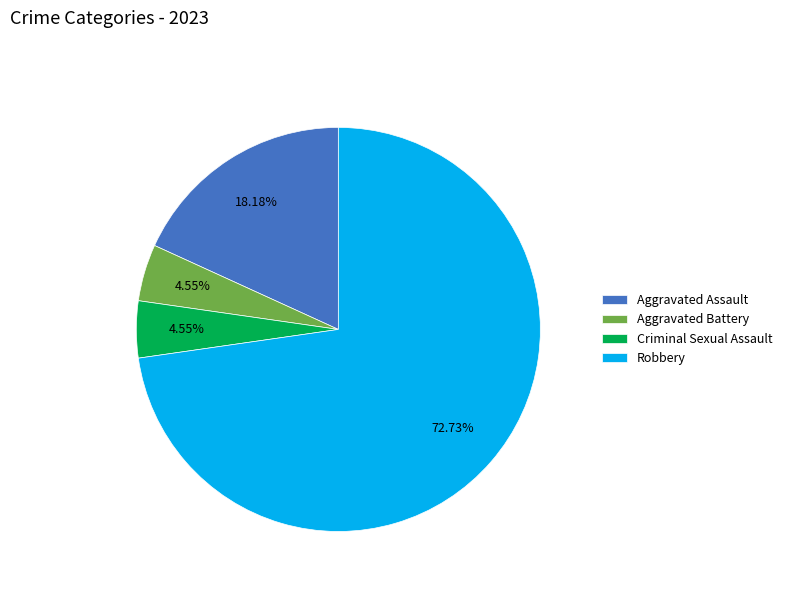

What is the largest slice in the pie chart?

Robbery